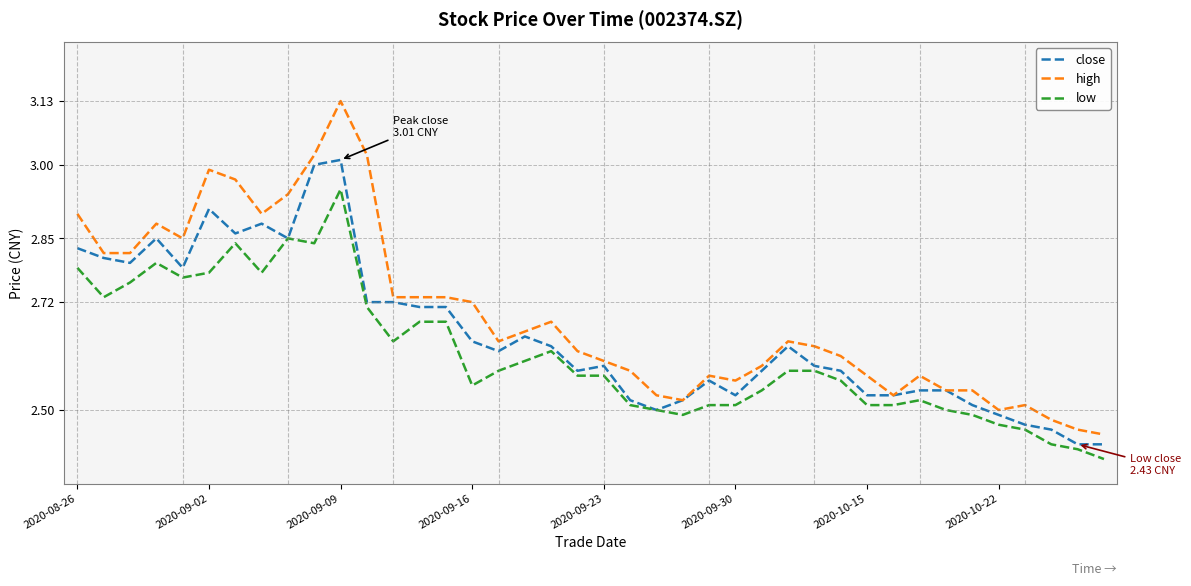

Which series has the largest total across all categories?

high